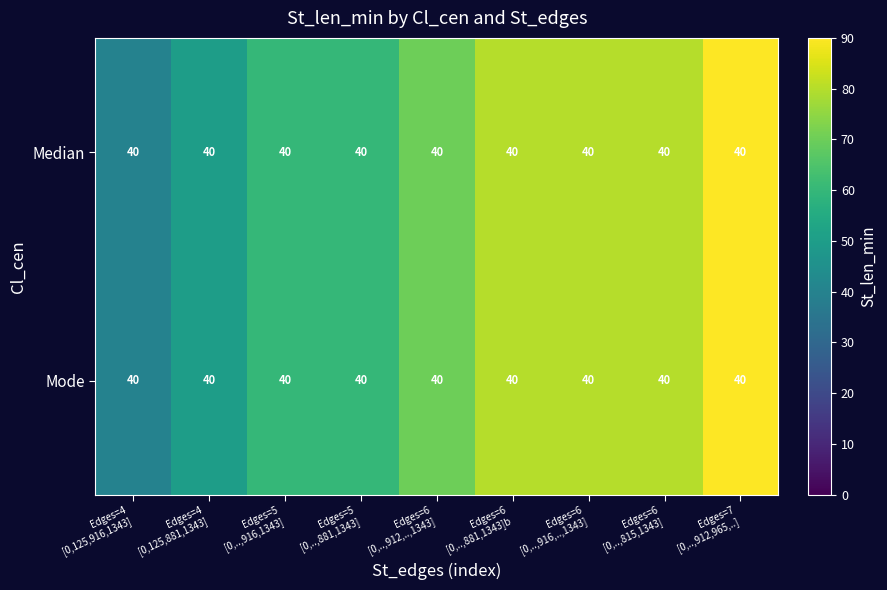

Which category has the lowest value across all series?

Edges=4
[0,125,916,1343]